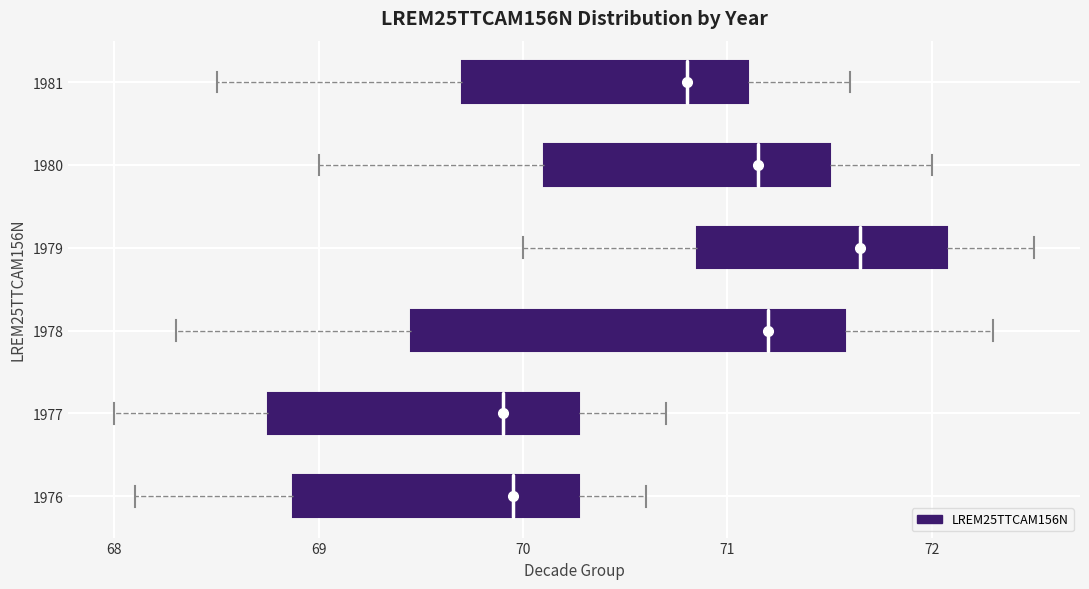

Reading bottom to top, read every box against the x-axis: the position of its median line, the range the box covers, and the ends of its whiskers. The values are not printed on the chart, so give them approximately, as read against the axis.

1976: median 70.0, box 68.9 to 70.3, whiskers 68.1 to 70.6
1977: median 69.9, box 68.8 to 70.3, whiskers 68.0 to 70.7
1978: median 71.2, box 69.5 to 71.6, whiskers 68.3 to 72.3
1979: median 71.7, box 70.9 to 72.1, whiskers 70.0 to 72.5
1980: median 71.2, box 70.1 to 71.5, whiskers 69.0 to 72.0
1981: median 70.8, box 69.7 to 71.1, whiskers 68.5 to 71.6